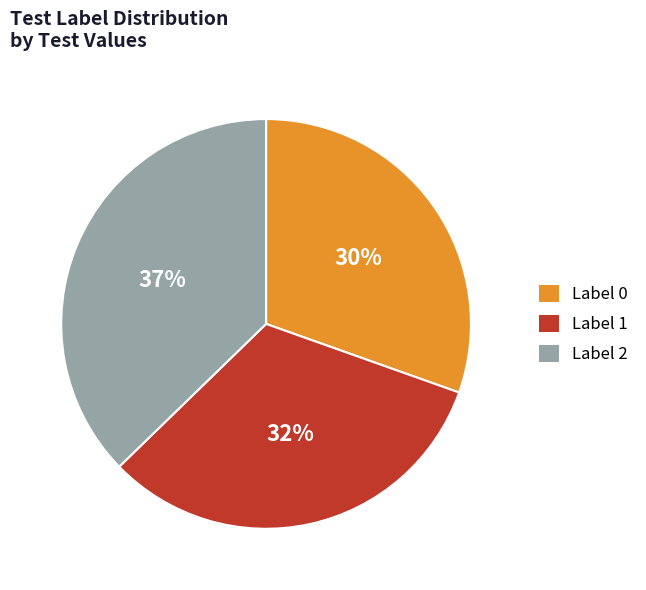

How many segments does this pie chart have?

3